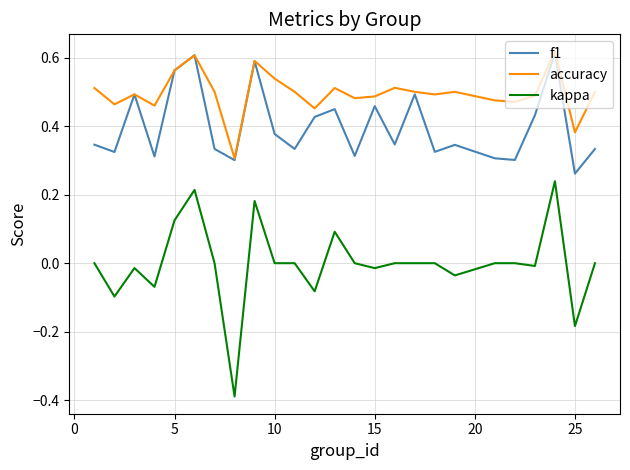

What are all the series names shown in the legend?

f1, accuracy, kappa